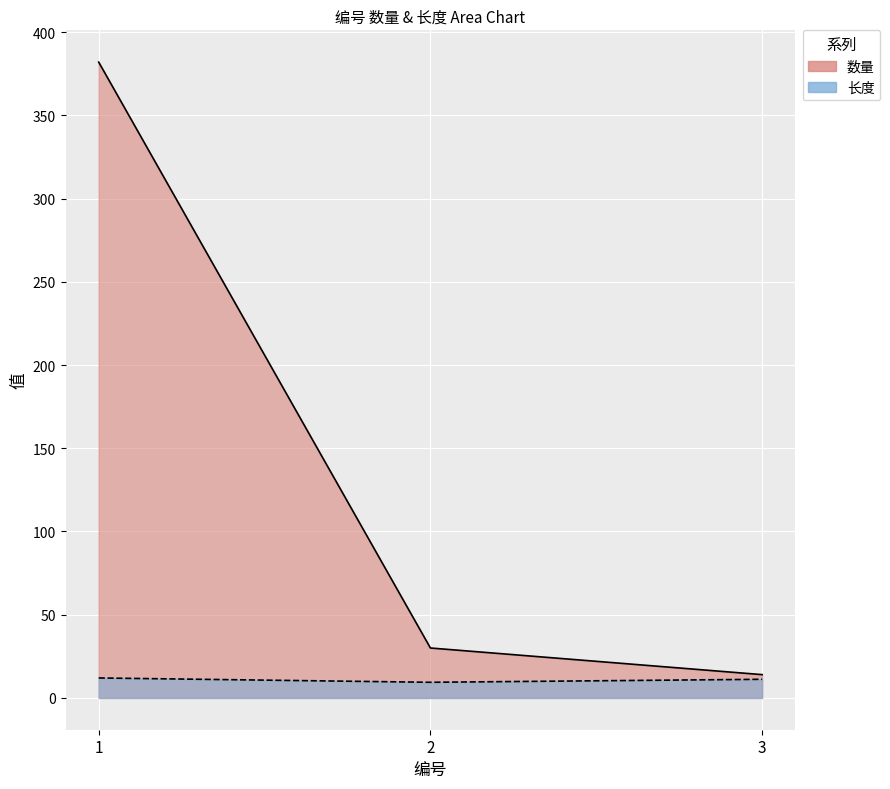

Is the value of 数量 at 3 greater than the value of 长度 at 1?

Yes